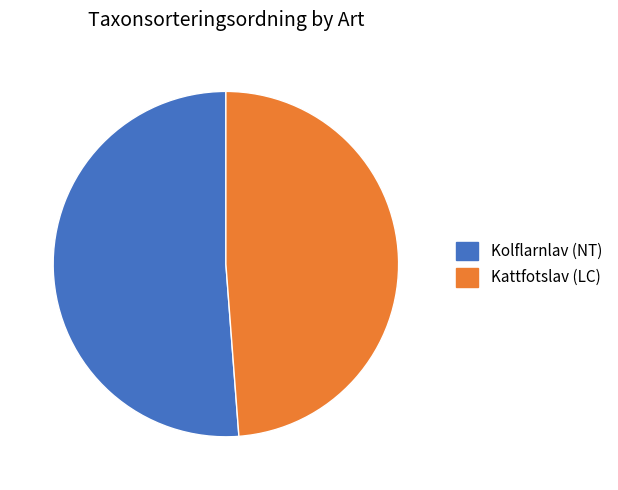

Do Kattfotslav (LC) and Kolflarnlav (NT) together represent more than half of the pie?

Yes